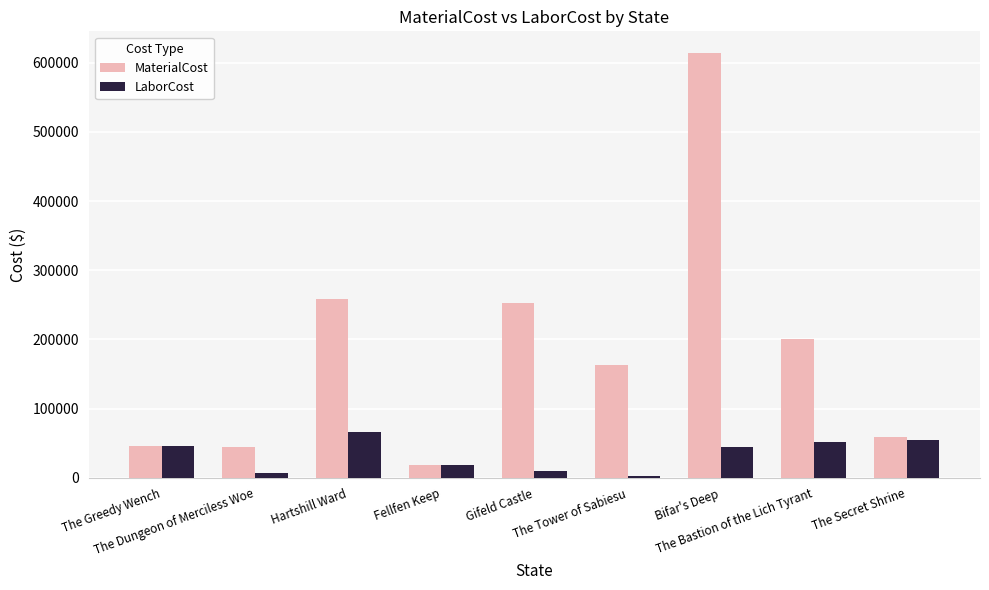

What value does the MaterialCost series have at Hartshill Ward?

258349.0